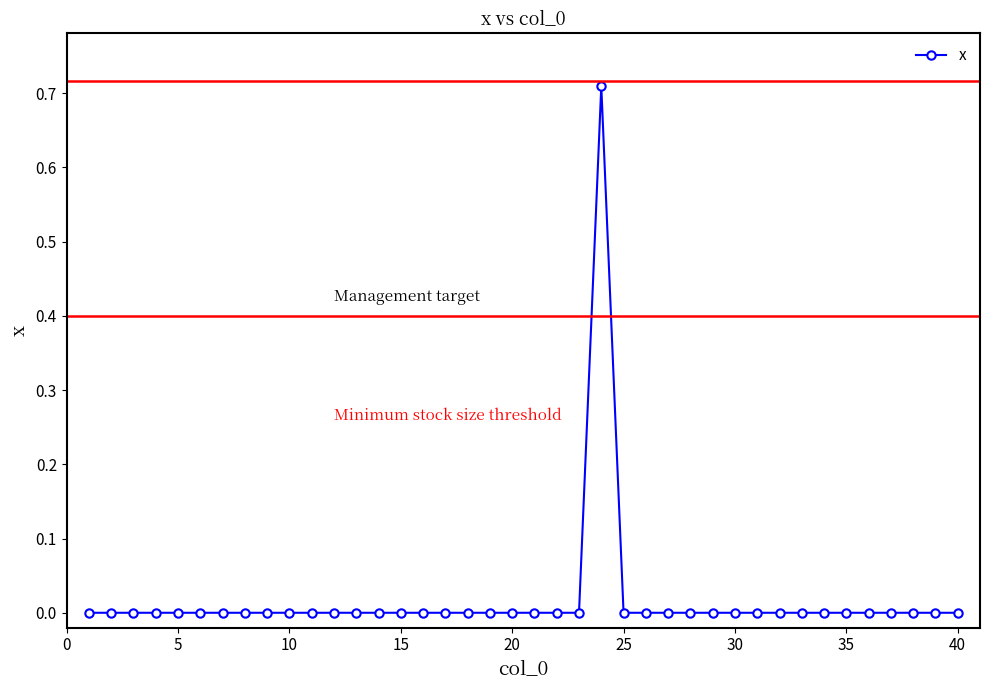

True or false: the data has more than 1 interior local peaks.

True